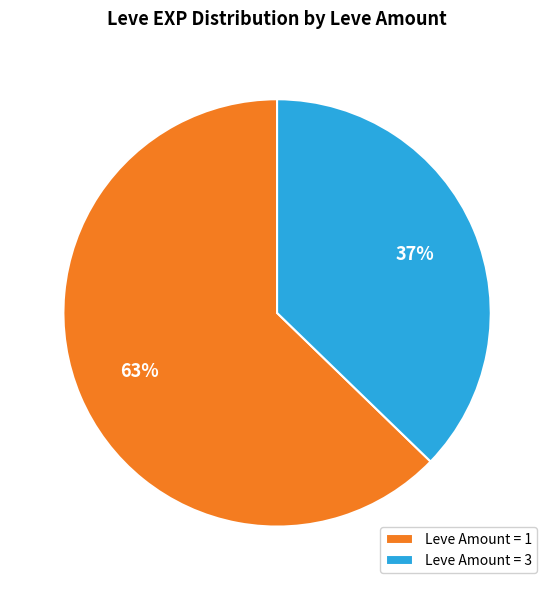

Which category has the biggest portion of the pie?

Leve Amount = 1